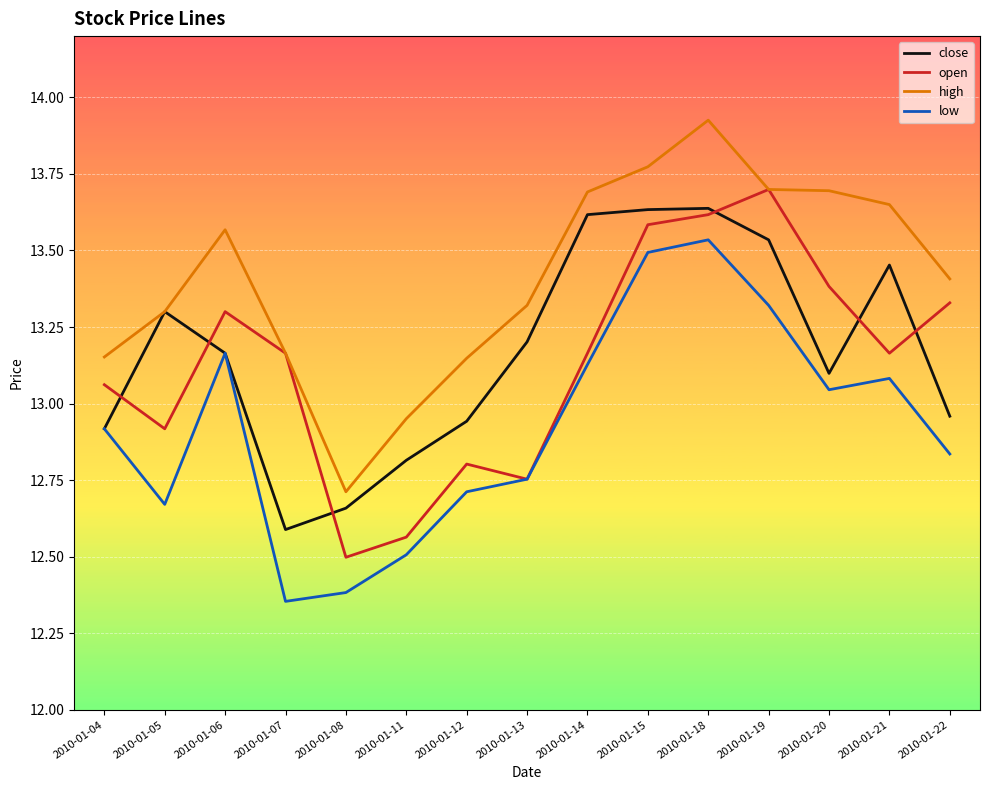

At which category does close reach its first local valley?

2010-01-07